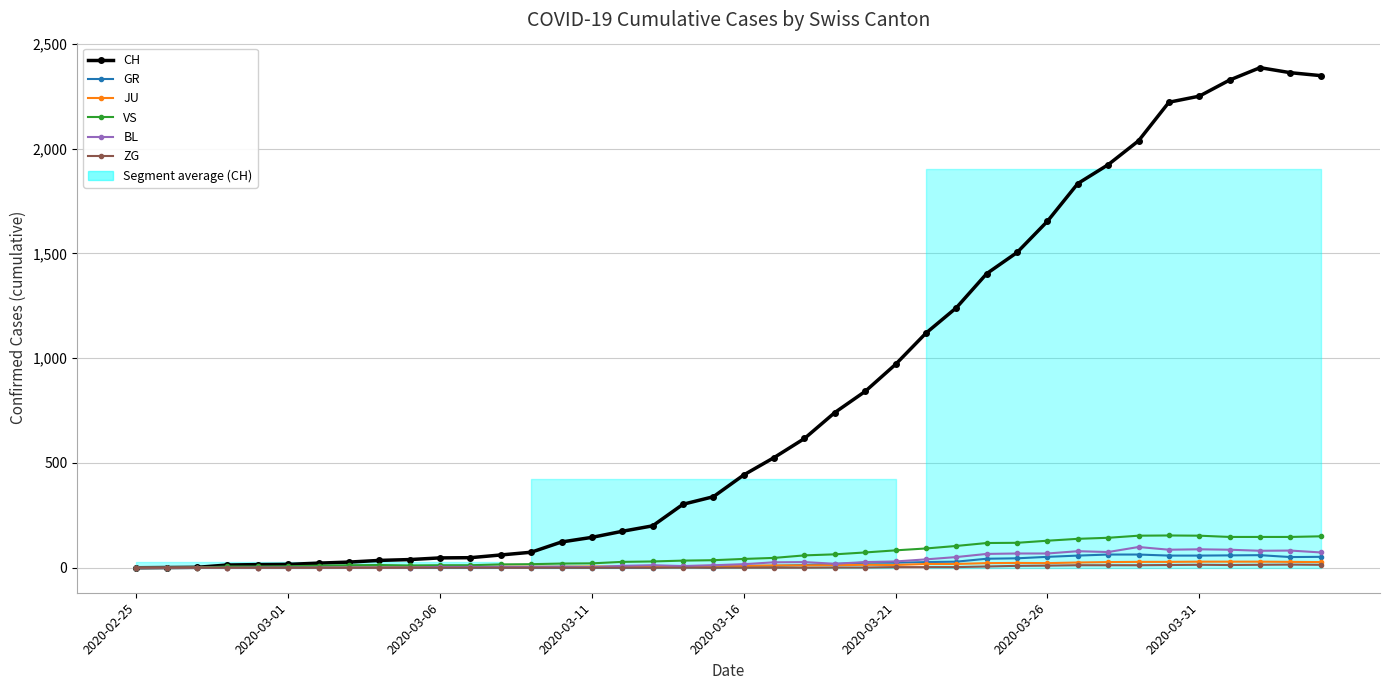

Reading right to left, what are all the values shown in this chart?

CH: 2349	2363	2387	2328	2251	2222	2038	1924	1834	1654	1505	1404	1241	1120	971	842	741	617	526	443	339	303	200	174	145	123	74	61	48	47	39	35	27	22	16	15	13	2	1	0
GR: 52	51	60	59	58	58	63	63	58	52	45	43	29	27	24	24	18	13	9	9	0	6	0	0	0	0	0	0	0	0	0	0	0	0	0	0	0	0	0	0
JU: 27	28	29	29	29	28	28	27	25	22	23	22	18	18	13	14	12	11	11	9	9	8	8	6	6	5	5	5	5	5	2	1	1	1	1	1	1	1	0	0
VS: 150	147	147	147	153	154	153	143	138	129	119	118	104	92	83	73	64	59	47	42	36	34	30	28	21	20	17	16	12	12	11	13	12	10	7	6	6	0	0	0
BL: 73	82	81	86	88	86	99	75	79	68	68	66	51	40	30	27	19	27	26	17	12	8	12	9	3	5	4	4	4	4	1	1	1	1	1	1	0	0	0	0
ZG: 14	15	14	13	14	13	12	12	12	10	9	6	3	3	3	1	1	0	0	0	0	0	0	0	0	0	0	0	0	0	0	0	0	0	0	0	0	0	0	0